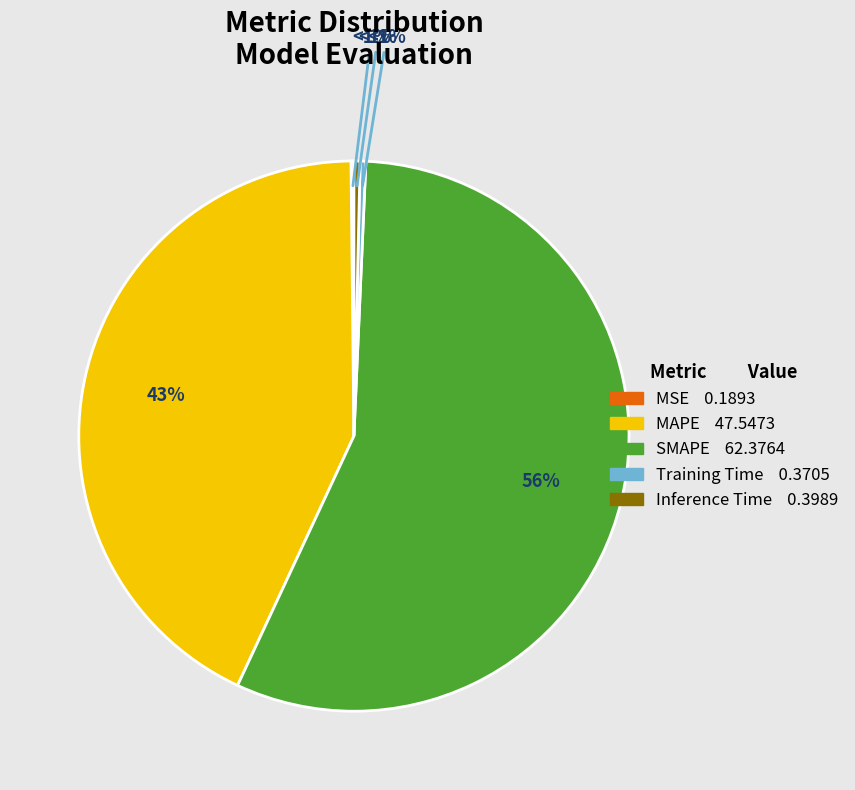

What is the largest slice in the pie chart?

SMAPE